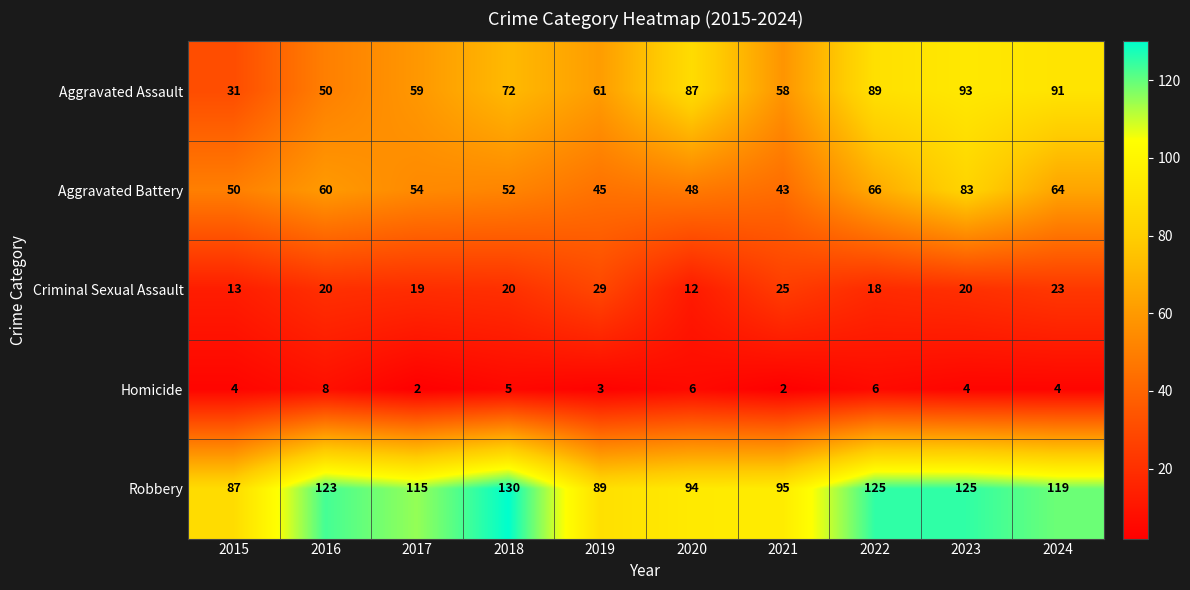

Where is Robbery nearest to the value 108?

2017